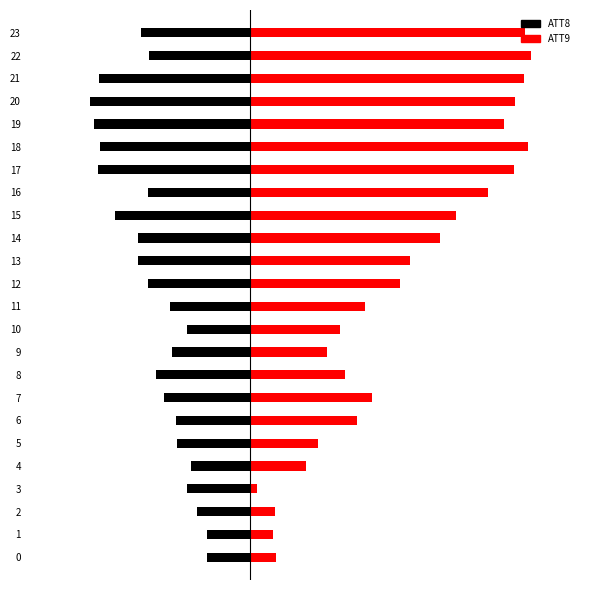

Reading right to left, list all the values displayed in this chart.

ATT8: 23=-2.0	22=-1.8	21=-2.7	20=-2.9	19=-2.8	18=-2.7	17=-2.8	16=-1.9	15=-2.5	14=-2.1	13=-2.1	12=-1.9	11=-1.5	10=-1.2	9=-1.4	8=-1.7	7=-1.6	6=-1.4	5=-1.3	4=-1.1	3=-1.2	2=-1.0	1=-0.8	0=-0.8
ATT9: 23=5.0	22=5.1	21=5.0	20=4.8	19=4.6	18=5.1	17=4.8	16=4.3	15=3.7	14=3.5	13=2.9	12=2.7	11=2.1	10=1.6	9=1.4	8=1.7	7=2.2	6=1.9	5=1.2	4=1.0	3=0.1	2=0.4	1=0.4	0=0.5